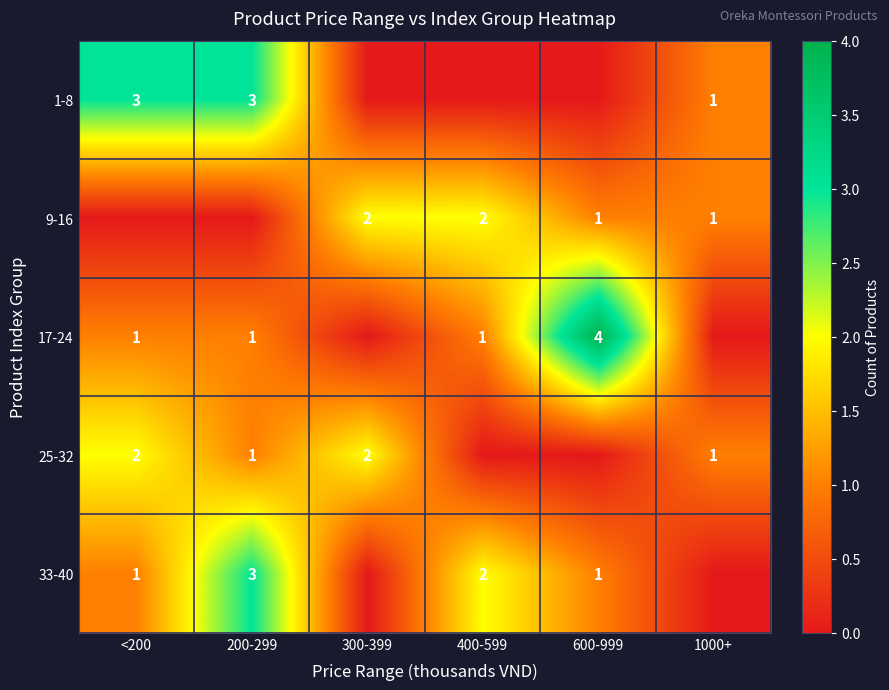

What is the sum of the 33-40 values at 200-299 and 400-599?

5